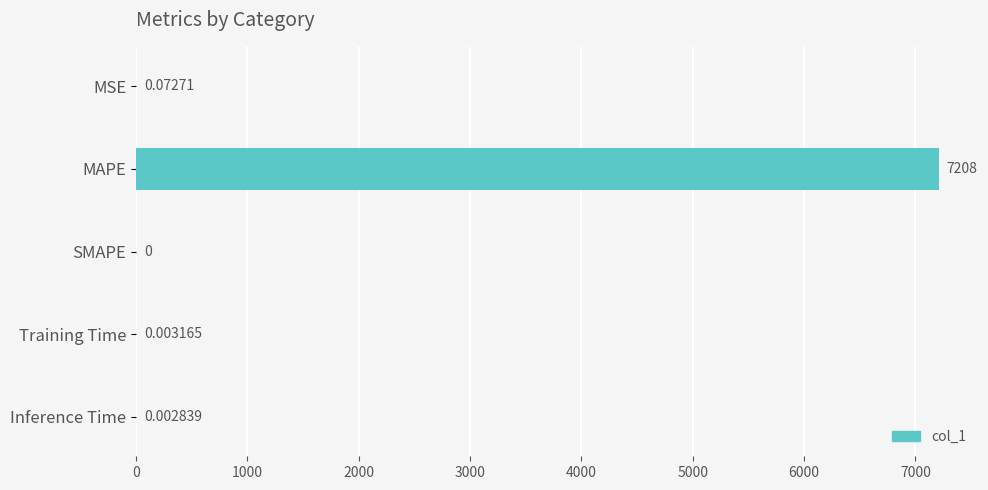

At which label is the value closest to 3603?

MSE